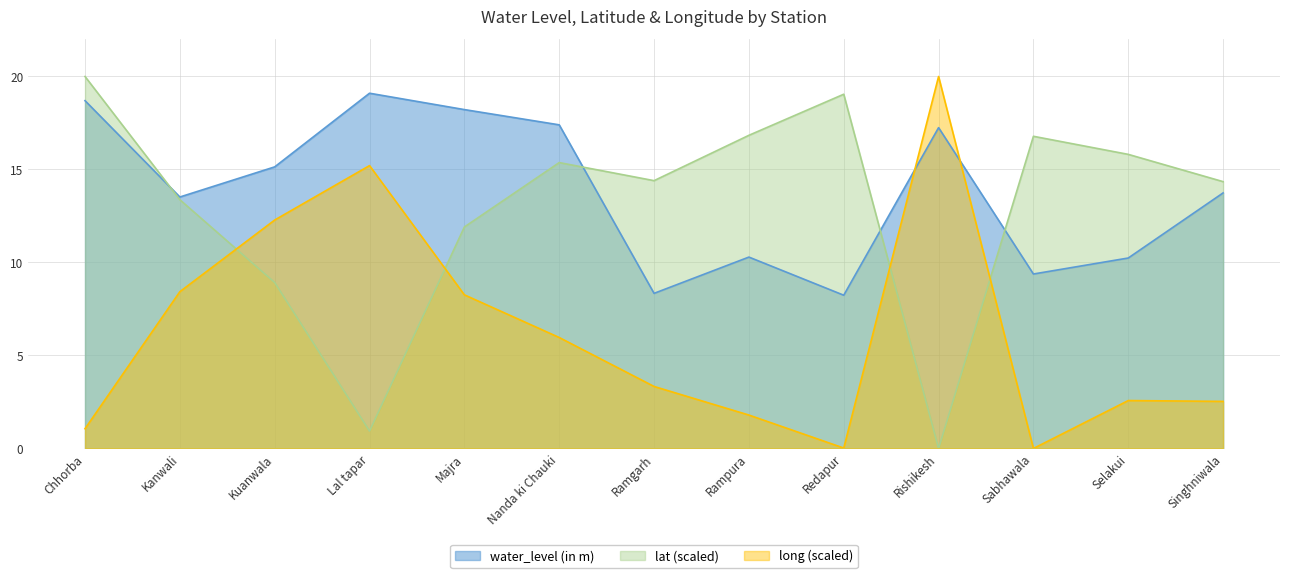

What is the sum of the long values at Sabhawala and Kuanwala?

12.3